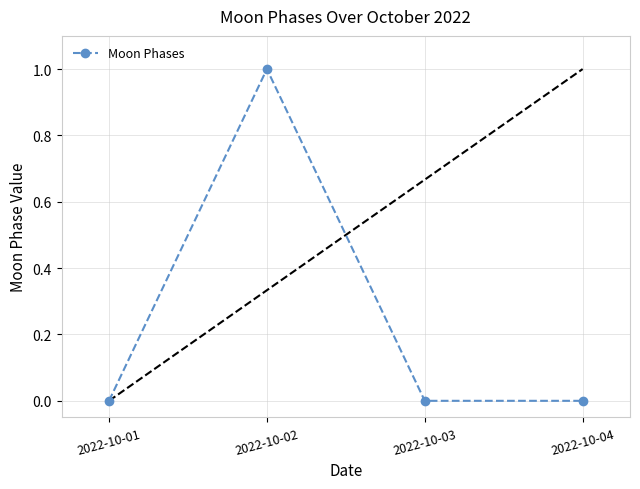

The chart shows a value of -1 at 2022-10-04. True or false?

False